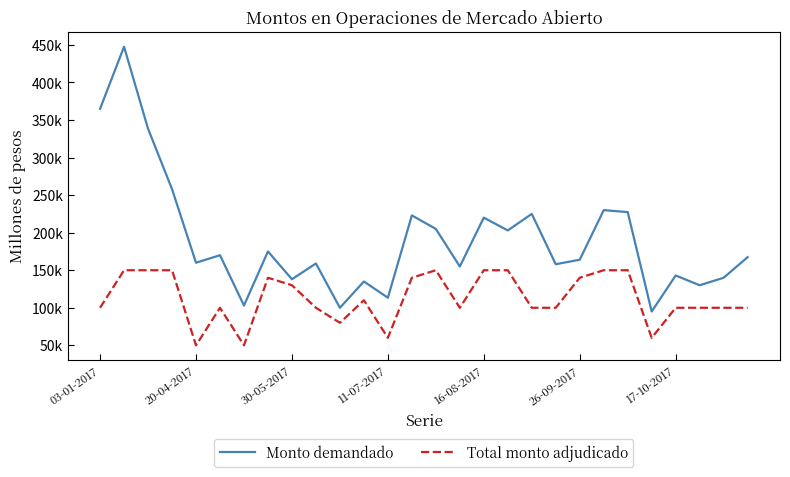

What are all the series names shown in the legend?

Monto demandado, Total monto adjudicado